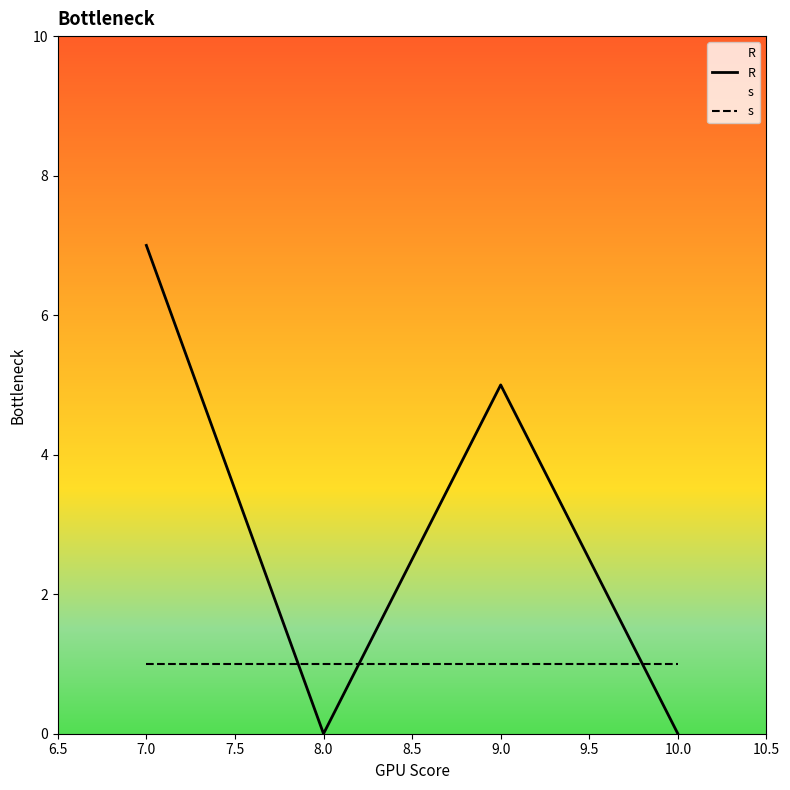

At how many categories does at least one series exceed 2?

2